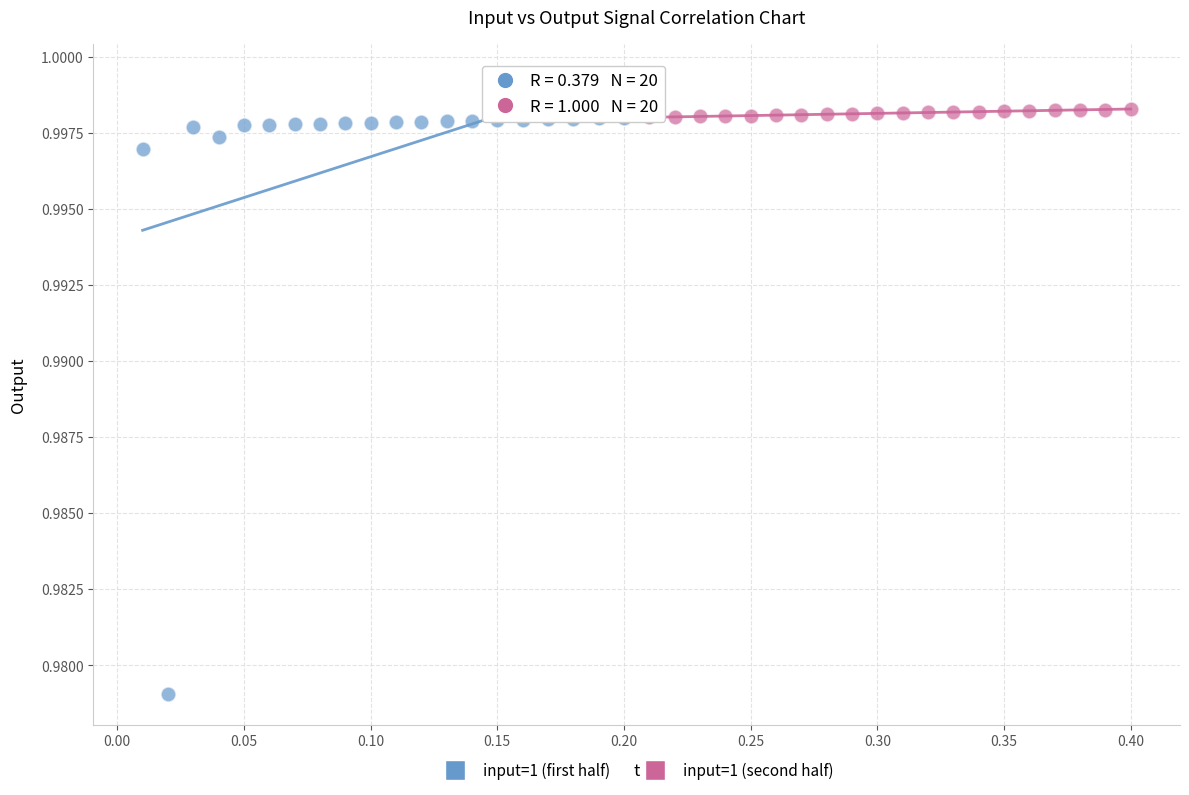

Which series has the widest spread of Y values?

input=1 (first half)